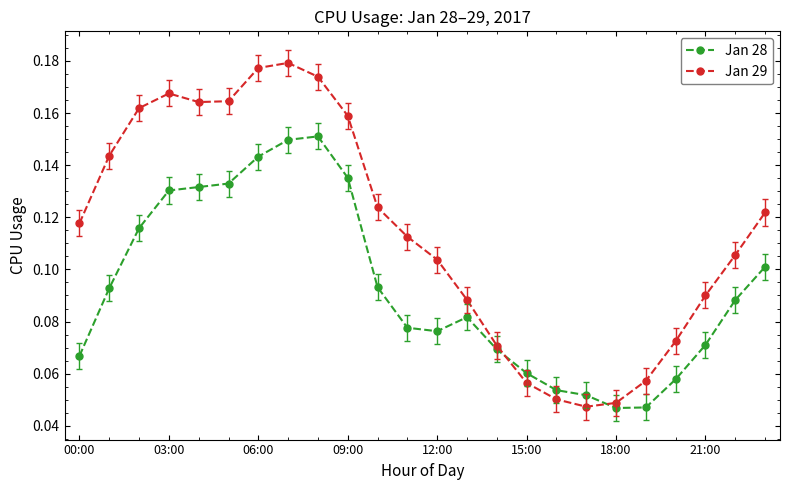

True or false: Jan 29 and Jan 28 intersect in this chart.

True